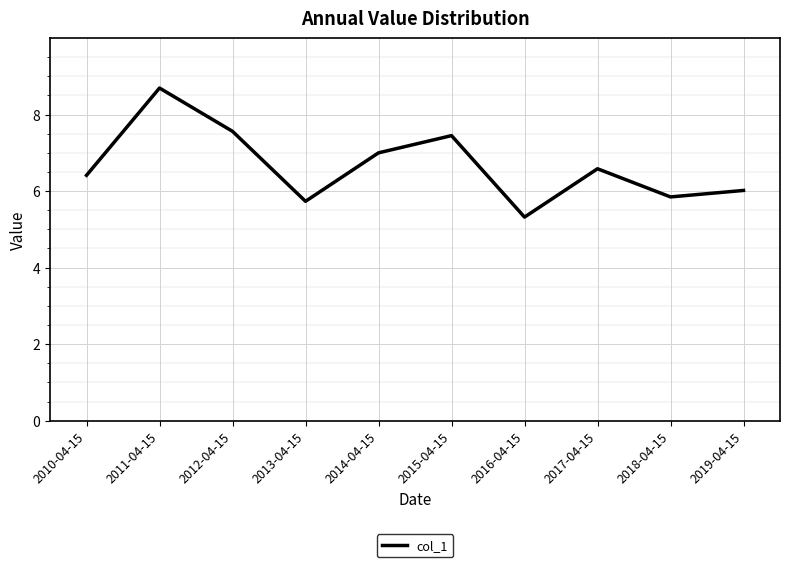

Rank the categories by value from lowest to highest.

2016-04-15, 2013-04-15, 2018-04-15, 2019-04-15, 2010-04-15, 2017-04-15, 2014-04-15, 2015-04-15, 2012-04-15, 2011-04-15